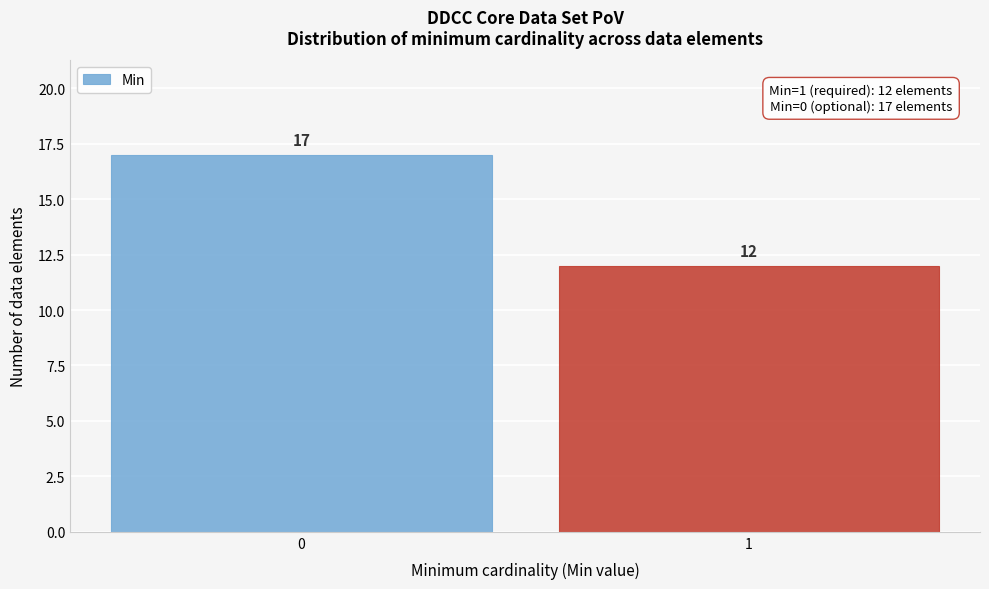

Reading left to right, transcribe all the data shown in this chart.

0=17	1=12